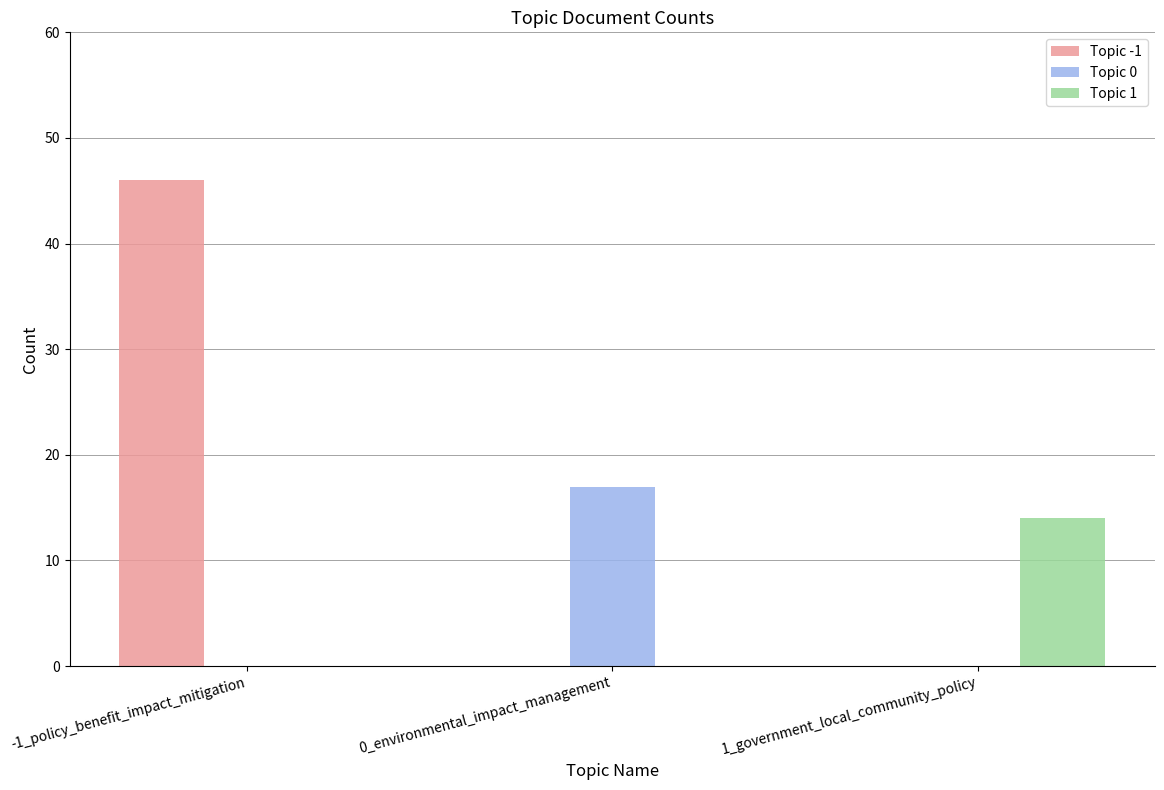

The value of Topic 1 at -1_policy_benefit_impact_mitigation is 7. True or false?

False